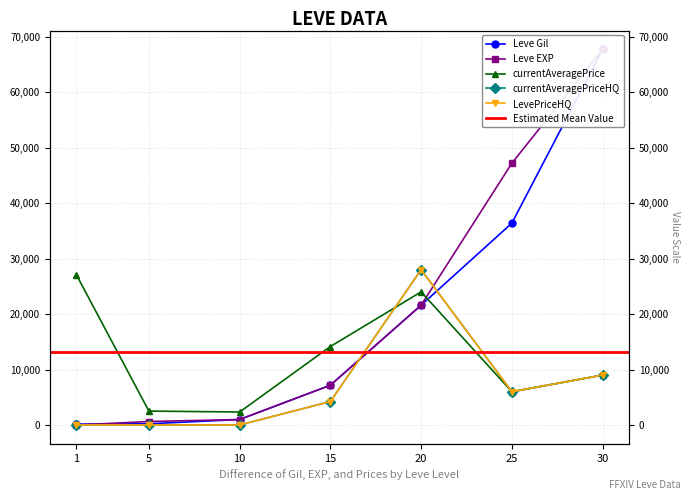

True or false: currentAveragePriceHQ has more than 1 interior local peaks.

False